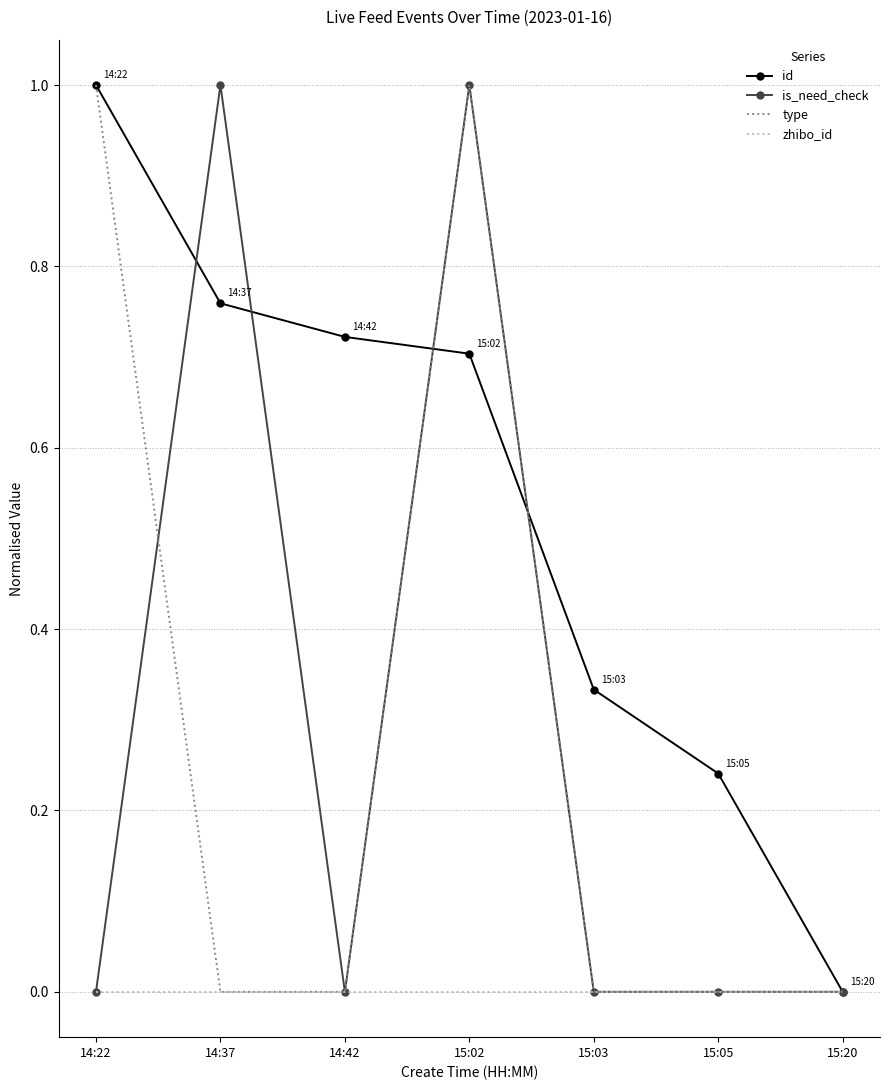

The value of is_need_check at 14:37 is 0.3. True or false?

False